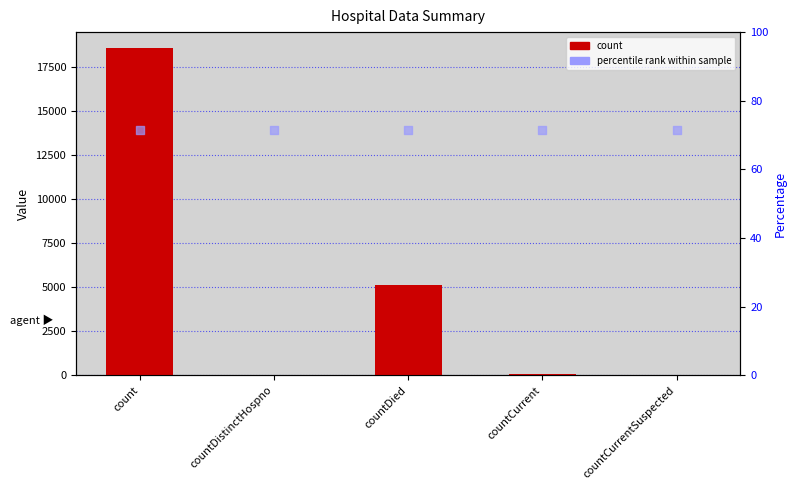

Which series has the largest total across all categories?

percentile rank